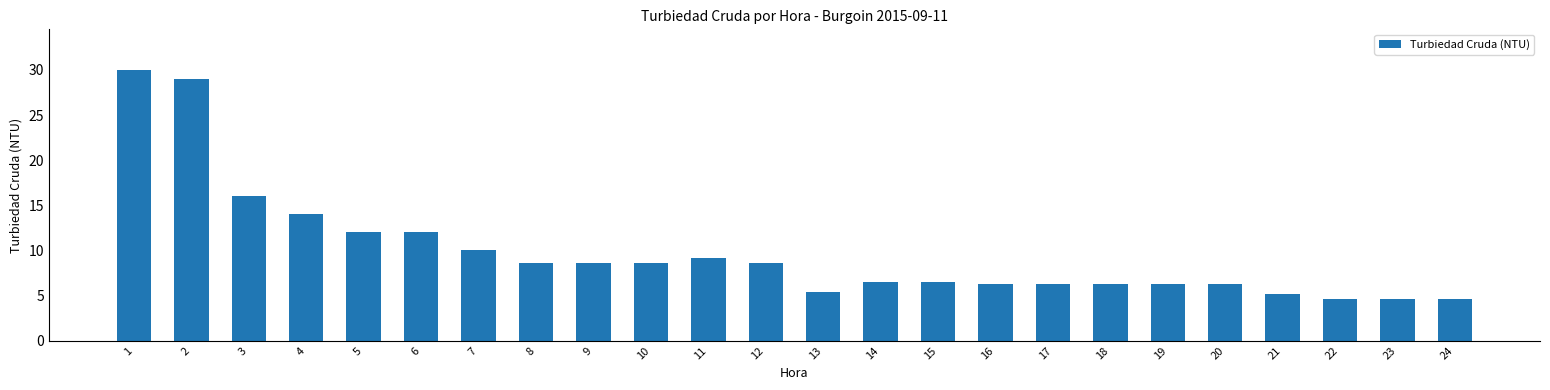

Is it true that the value at 10 is 8.6?

True